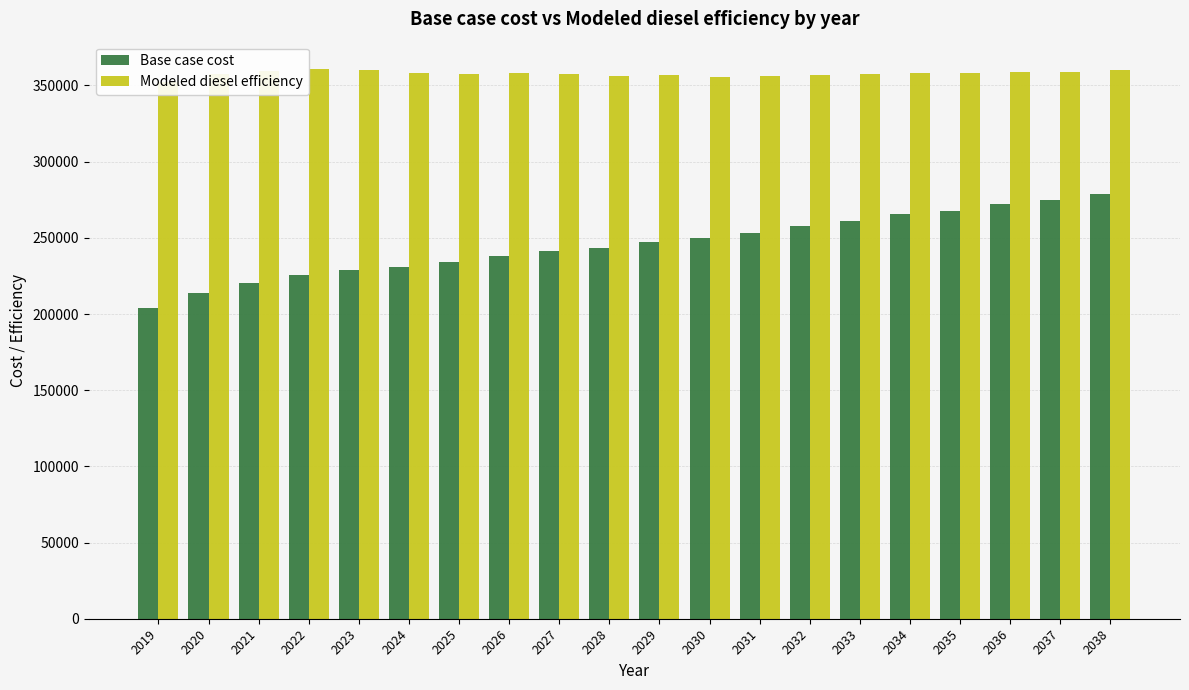

Rank the series at 2025 from lowest to highest value.

Base case cost, Modeled diesel efficiency